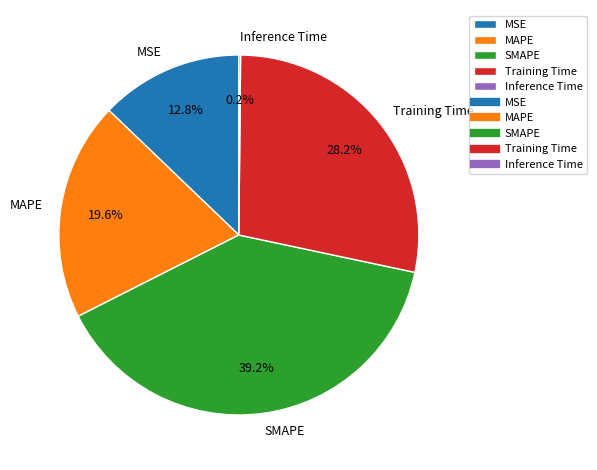

Which slice is the largest?

SMAPE